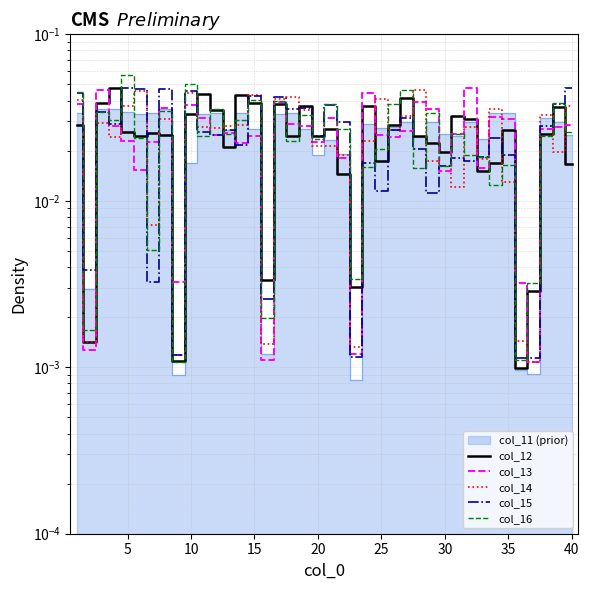

How many interior local peaks does the col_14 series have?

12